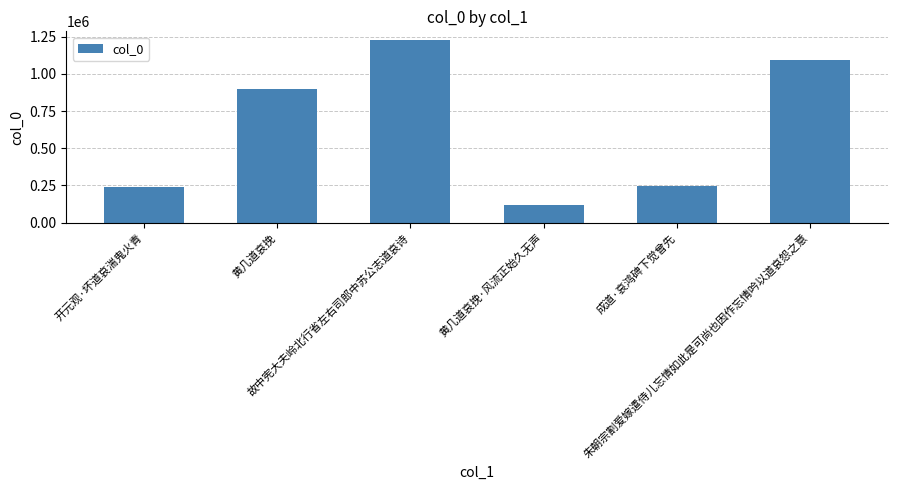

At which category does the chart reach its peak across all series?

故中宪大夫岭北行省左右司郎中苏公志道哀诗